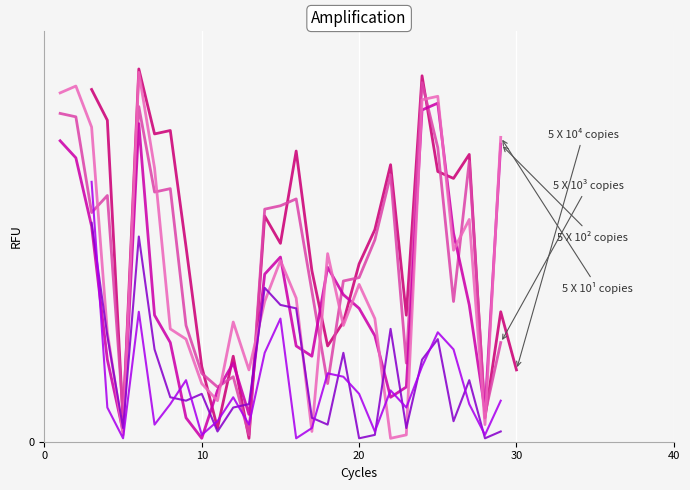

What is the difference between the second highest and minimum values in the B series?

103.0